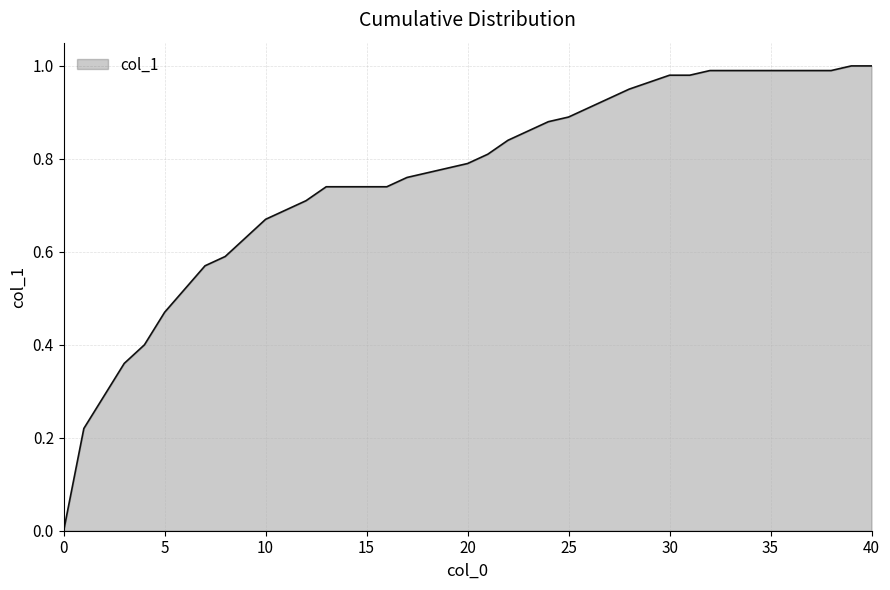

What is the average value?

0.8